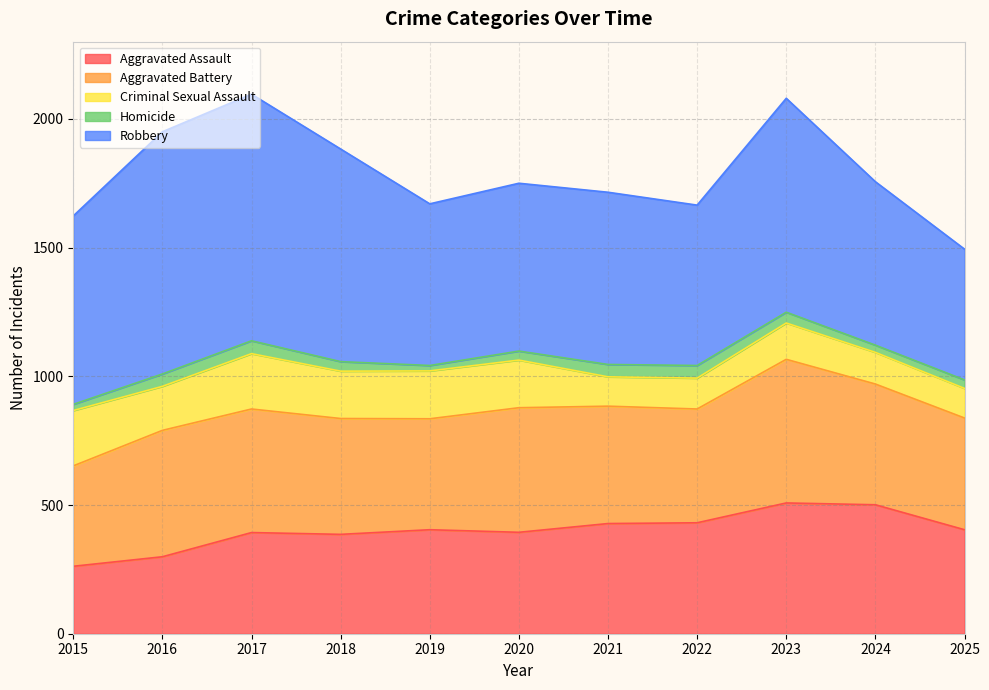

Does the chart display data point markers on the line(s)?

No